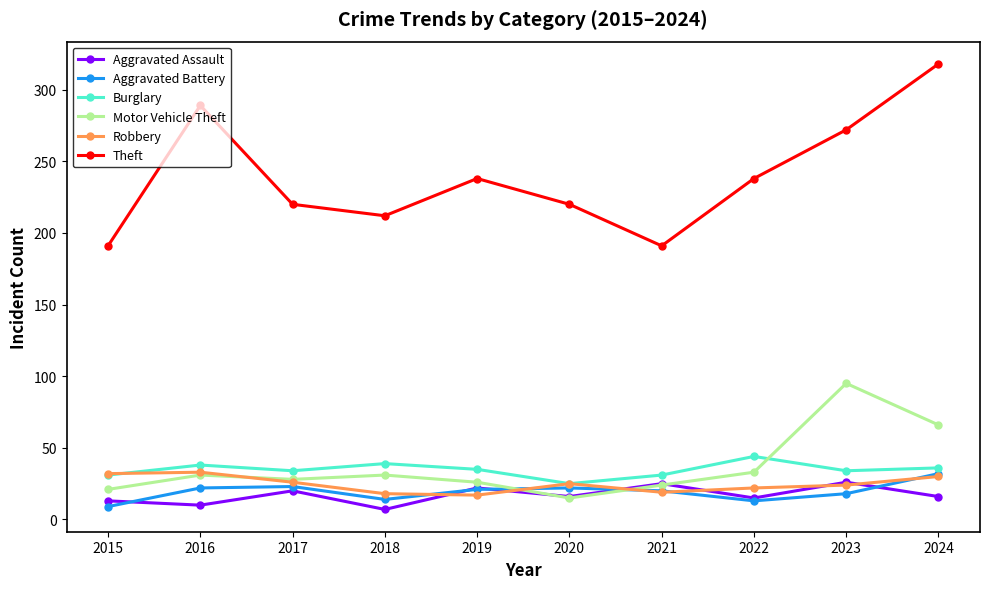

At which category does Aggravated Battery reach its first local valley?

2018